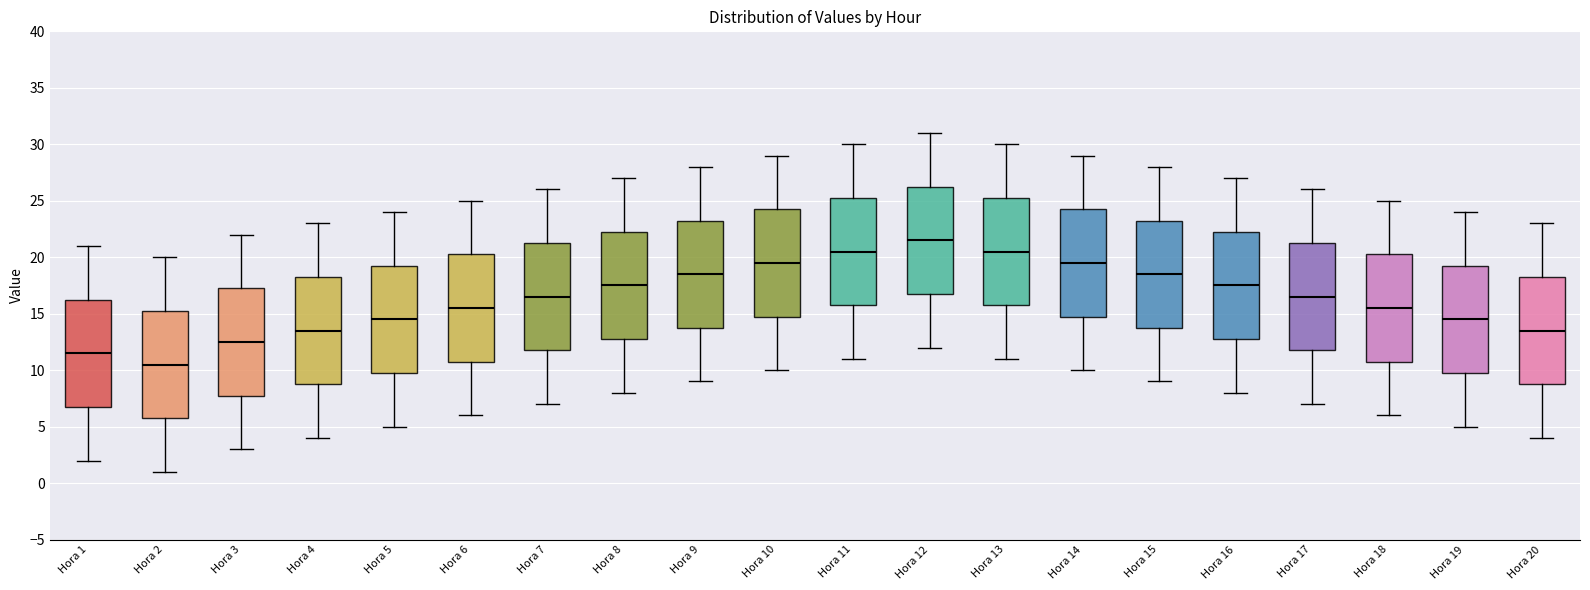

Reading left to right, read every box against the y-axis: the position of its median line, the range the box covers, and the ends of its whiskers. The values are not printed on the chart, so give them approximately, as read against the axis.

Hora 1: median 11.5, box 7.0 to 16.5, whiskers 2.0 to 21.0
Hora 2: median 10.5, box 6.0 to 15.5, whiskers 1.0 to 20.0
Hora 3: median 12.5, box 8.0 to 17.5, whiskers 3.0 to 22.0
Hora 4: median 13.5, box 9.0 to 18.5, whiskers 4.0 to 23.0
Hora 5: median 14.5, box 10.0 to 19.5, whiskers 5.0 to 24.0
Hora 6: median 15.5, box 11.0 to 20.5, whiskers 6.0 to 25.0
Hora 7: median 16.5, box 12.0 to 21.5, whiskers 7.0 to 26.0
Hora 8: median 17.5, box 13.0 to 22.5, whiskers 8.0 to 27.0
Hora 9: median 18.5, box 14.0 to 23.5, whiskers 9.0 to 28.0
Hora 10: median 19.5, box 15.0 to 24.5, whiskers 10.0 to 29.0
Hora 11: median 20.5, box 16.0 to 25.5, whiskers 11.0 to 30.0
Hora 12: median 21.5, box 17.0 to 26.5, whiskers 12.0 to 31.0
Hora 13: median 20.5, box 16.0 to 25.5, whiskers 11.0 to 30.0
Hora 14: median 19.5, box 15.0 to 24.5, whiskers 10.0 to 29.0
Hora 15: median 18.5, box 14.0 to 23.5, whiskers 9.0 to 28.0
Hora 16: median 17.5, box 13.0 to 22.5, whiskers 8.0 to 27.0
Hora 17: median 16.5, box 12.0 to 21.5, whiskers 7.0 to 26.0
Hora 18: median 15.5, box 11.0 to 20.5, whiskers 6.0 to 25.0
Hora 19: median 14.5, box 10.0 to 19.5, whiskers 5.0 to 24.0
Hora 20: median 13.5, box 9.0 to 18.5, whiskers 4.0 to 23.0